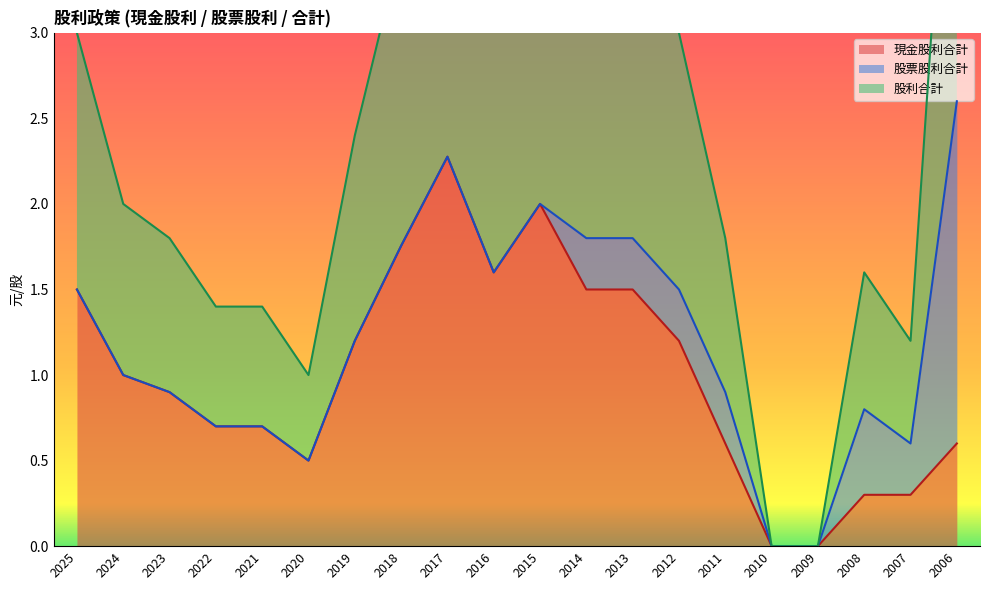

Where does the 股利合計 series first go above 1?

2025